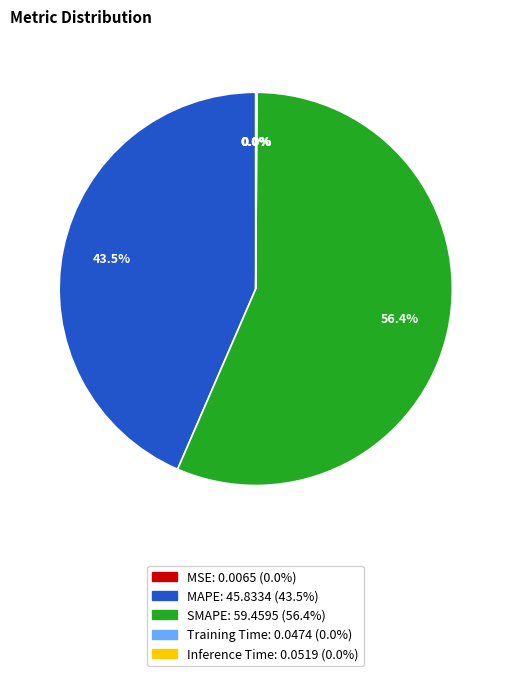

To the nearest percent, what portion does SMAPE represent?

56%